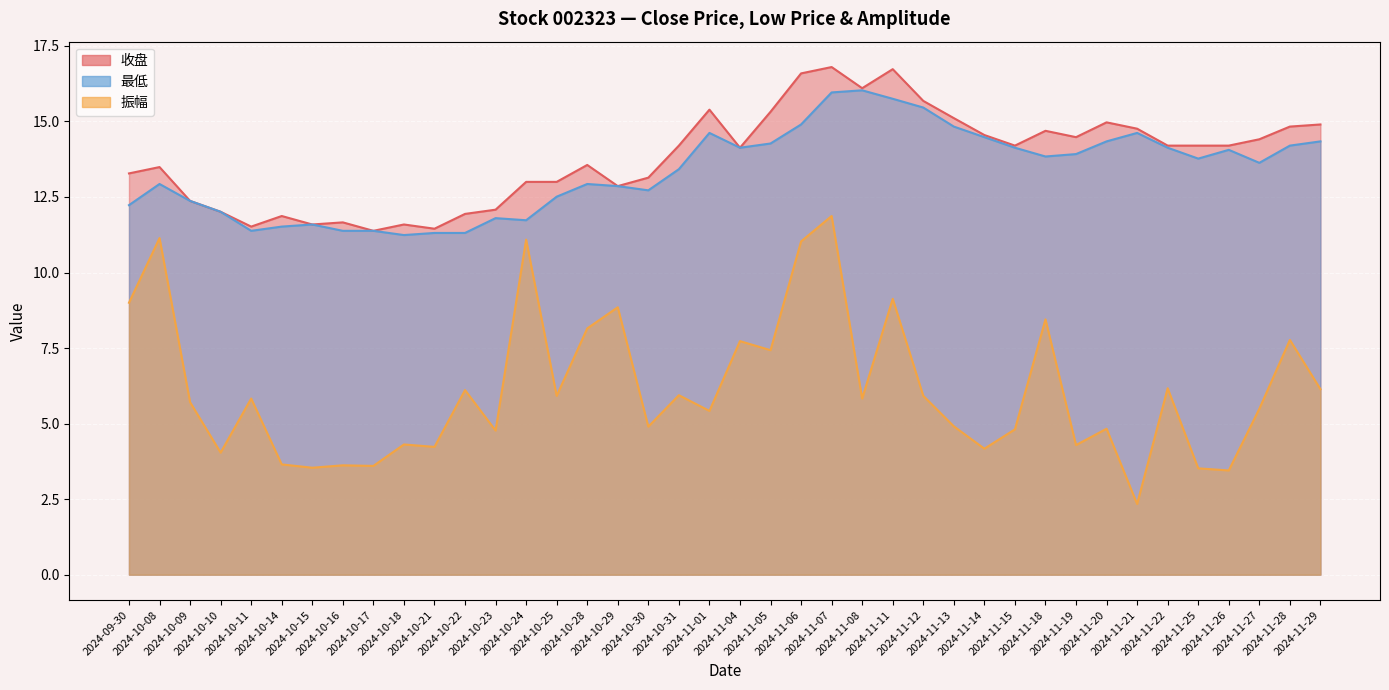

List the labels in order of 收盘 value, largest first.

2024-11-07, 2024-11-11, 2024-11-06, 2024-11-08, 2024-11-12, 2024-11-01, 2024-11-05, 2024-11-13, 2024-11-20, 2024-11-29, 2024-11-28, 2024-11-21, 2024-11-18, 2024-11-14, 2024-11-19, 2024-11-27, 2024-10-31, 2024-11-15, 2024-11-22, 2024-11-25, 2024-11-26, 2024-11-04, 2024-10-28, 2024-10-08, 2024-09-30, 2024-10-30, 2024-10-24, 2024-10-25, 2024-10-29, 2024-10-09, 2024-10-23, 2024-10-10, 2024-10-22, 2024-10-14, 2024-10-16, 2024-10-15, 2024-10-18, 2024-10-11, 2024-10-21, 2024-10-17